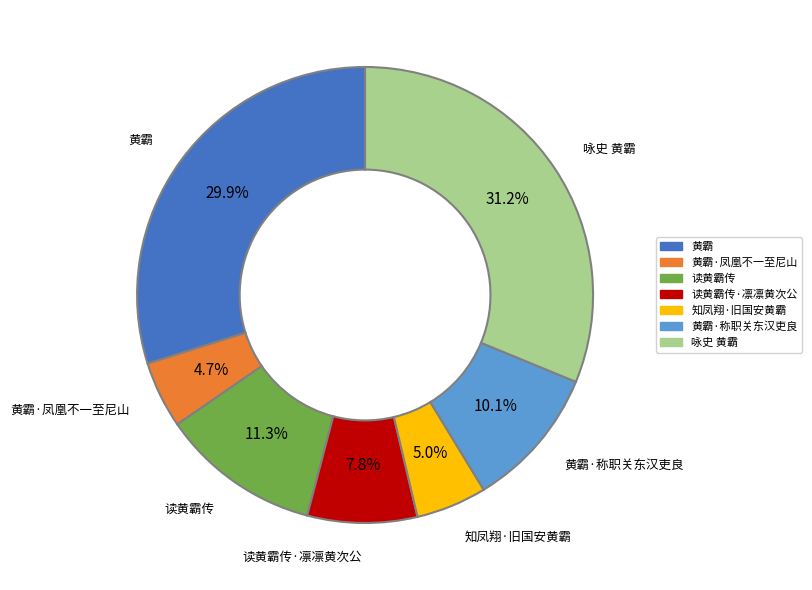

Is there a majority slice in this chart?

No